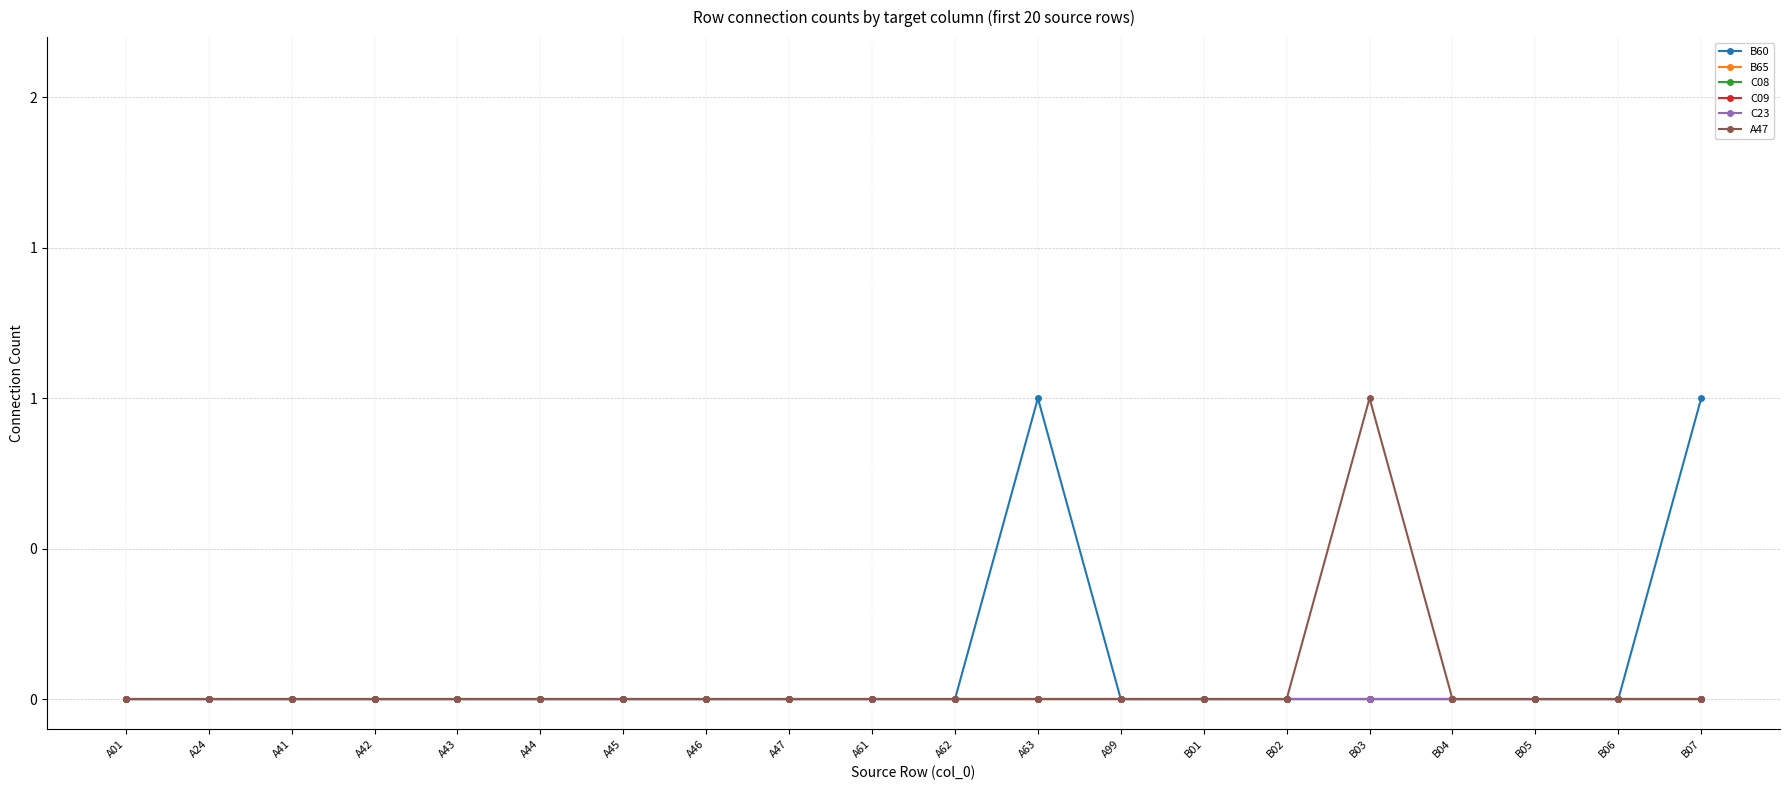

At which label is B60 closest to 0?

A01